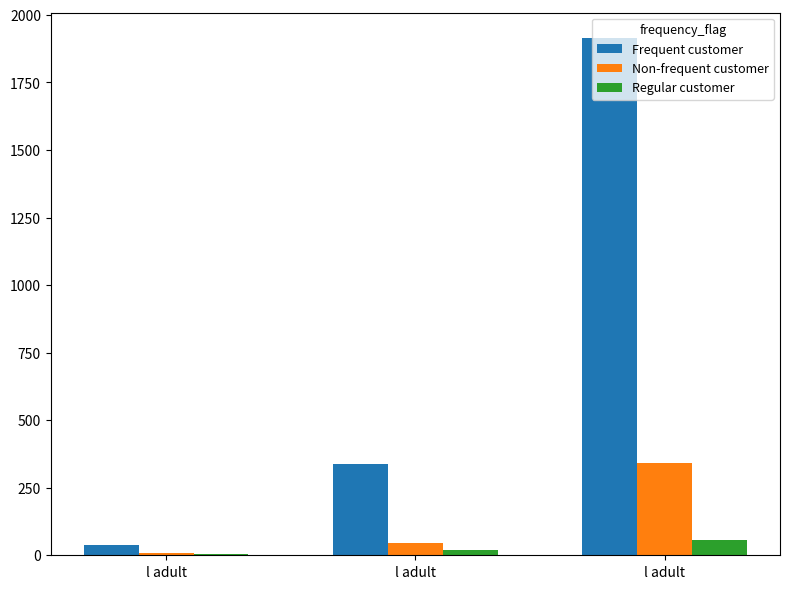

The GE (Non-frequent customer) series shows 15 at l adult. True or false?

False